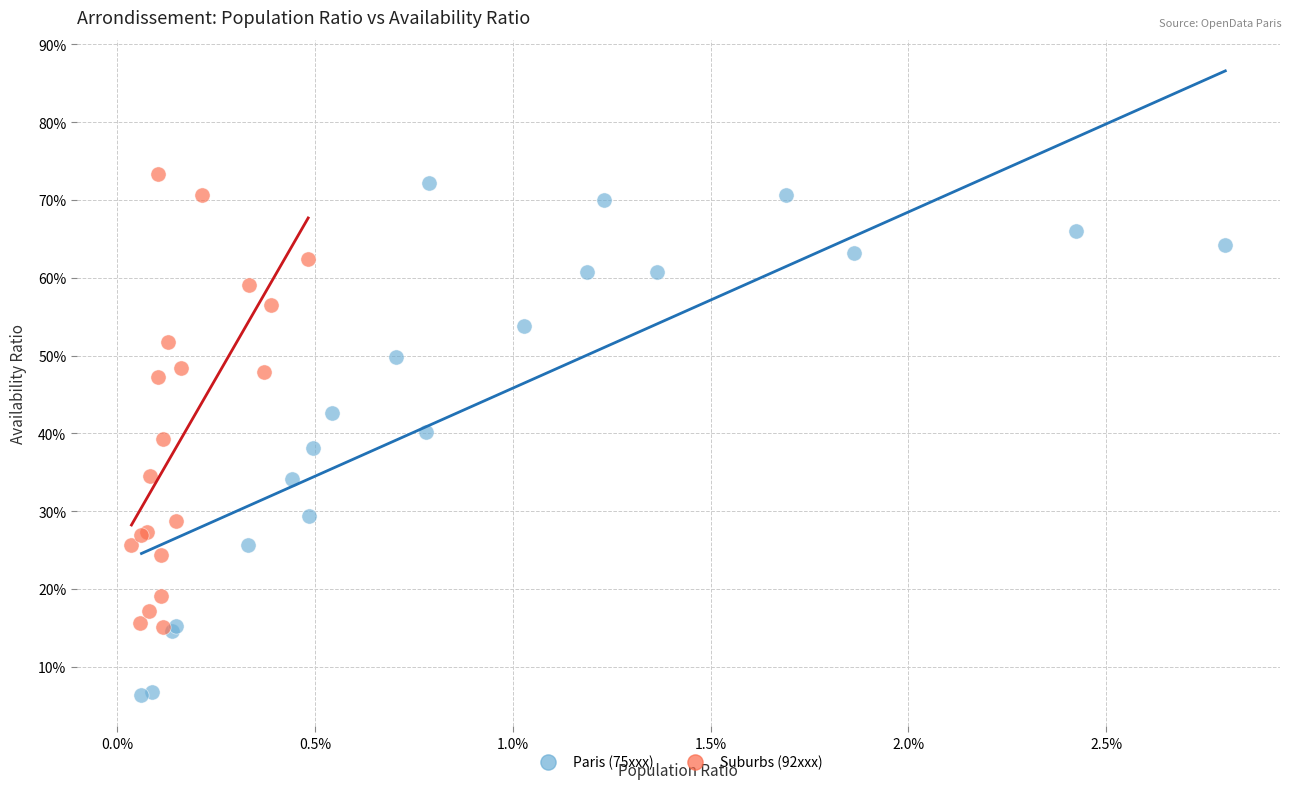

What are all the series names shown in the legend?

Paris (75xxx), Suburbs (92xxx)